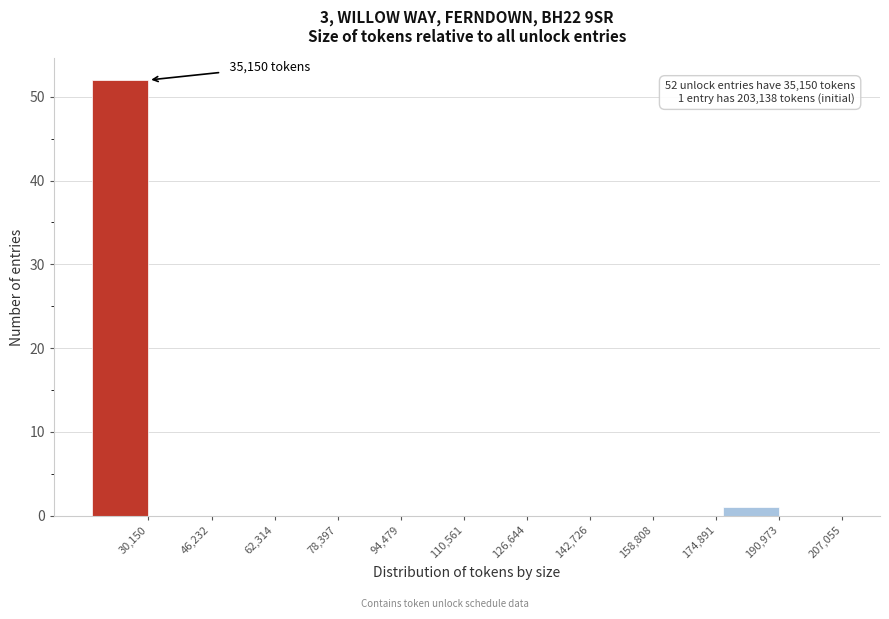

Reading left to right, extract all data points from this chart.

30,150=52	46,232=0	62,314=0	78,397=0	94,479=0	110,561=0	126,644=0	142,726=0	158,808=0	174,891=0	190,973=1	207,055=0